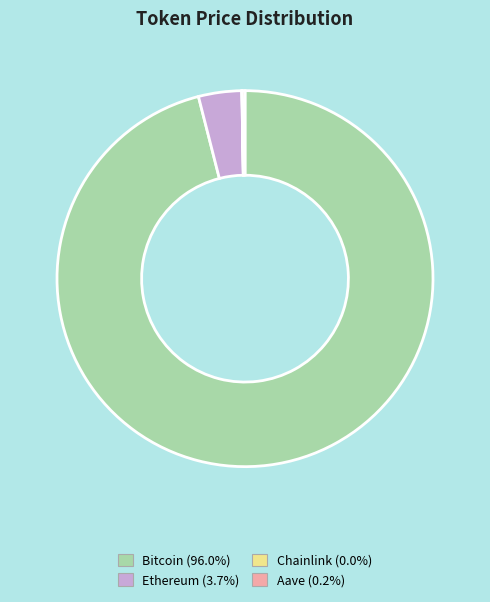

Which slice represents more than half of the pie?

Bitcoin